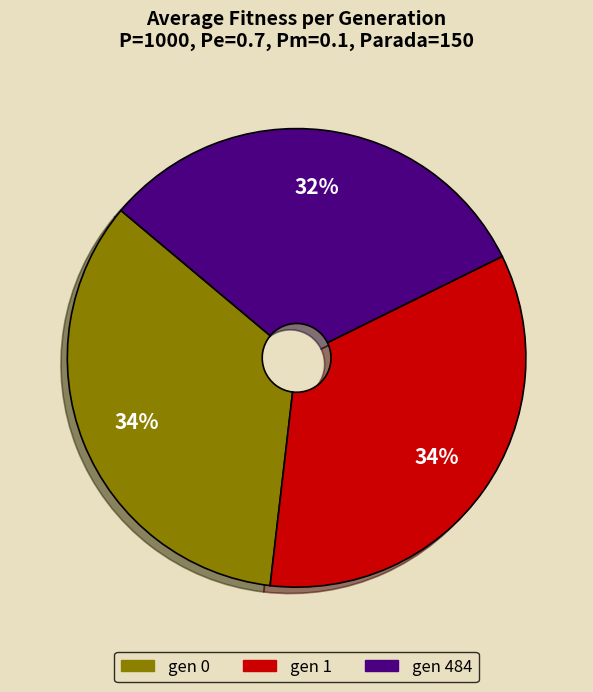

What is the smallest slice in the pie chart?

gen 484